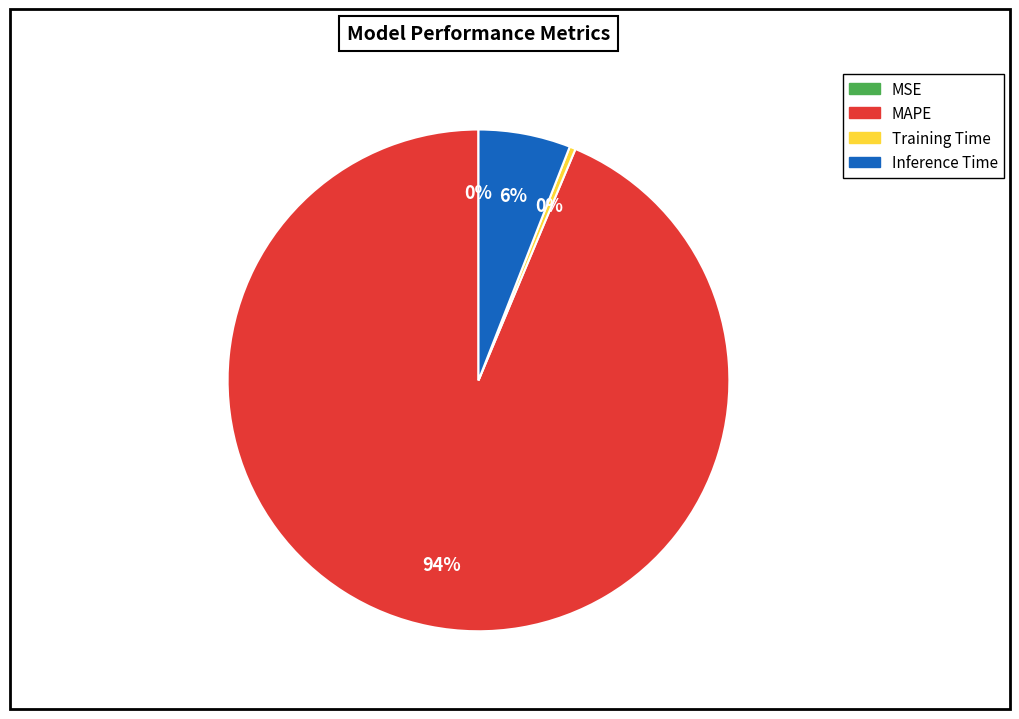

Which category has the biggest portion of the pie?

MAPE